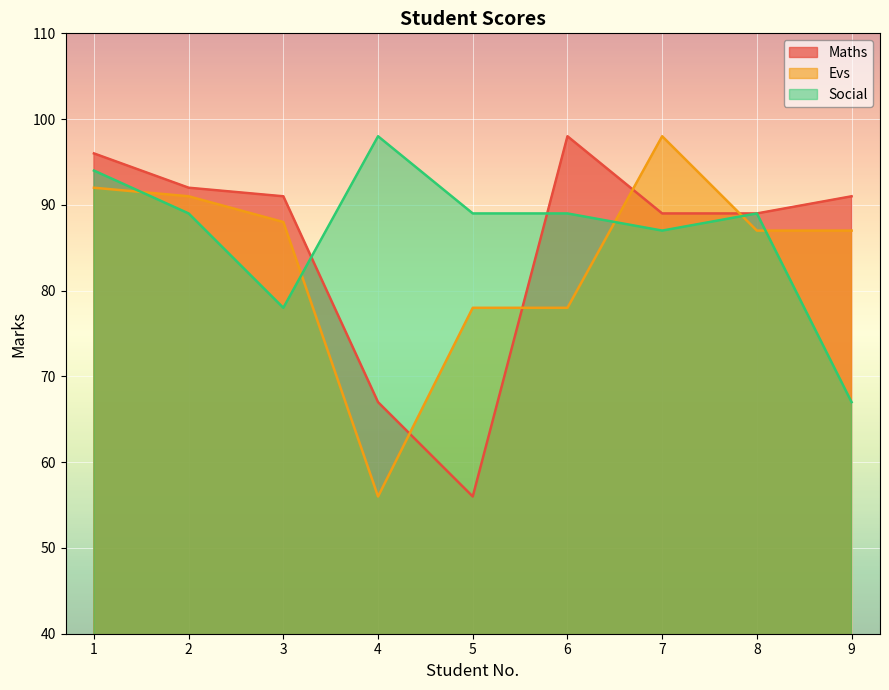

Rank the series by their maximum value, from highest to lowest.

Maths, Evs, Social